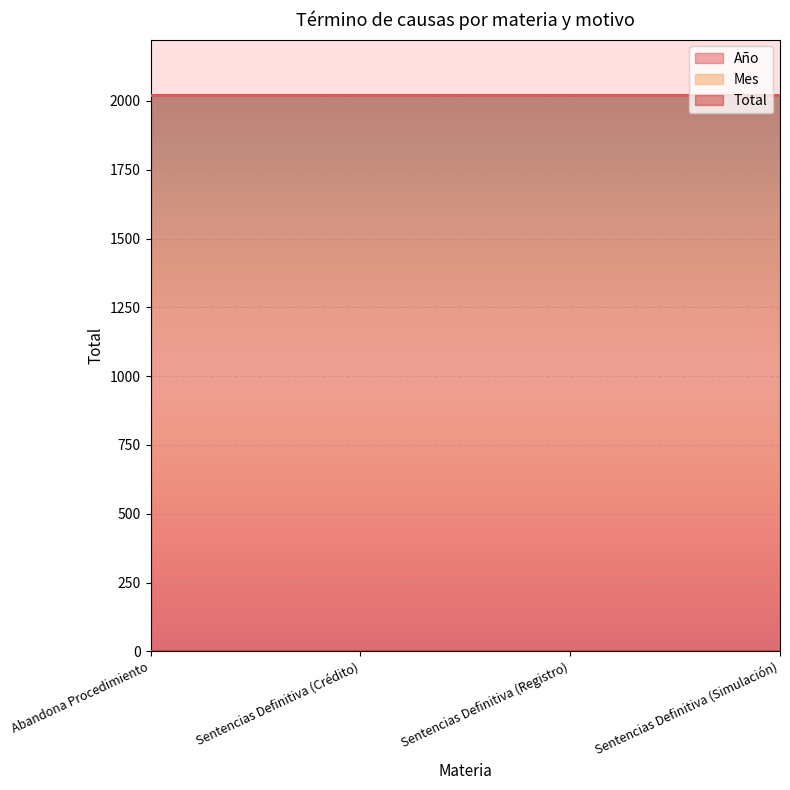

Reading left to right, extract all data points from this chart.

Año: Abandona Procedimiento=2021	Sentencias Definitiva (Crédito)=2021	Sentencias Definitiva (Registro)=2021	Sentencias Definitiva (Simulación)=2021
Mes: Abandona Procedimiento=2	Sentencias Definitiva (Crédito)=2	Sentencias Definitiva (Registro)=2	Sentencias Definitiva (Simulación)=2
Total: Abandona Procedimiento=1	Sentencias Definitiva (Crédito)=1	Sentencias Definitiva (Registro)=1	Sentencias Definitiva (Simulación)=1